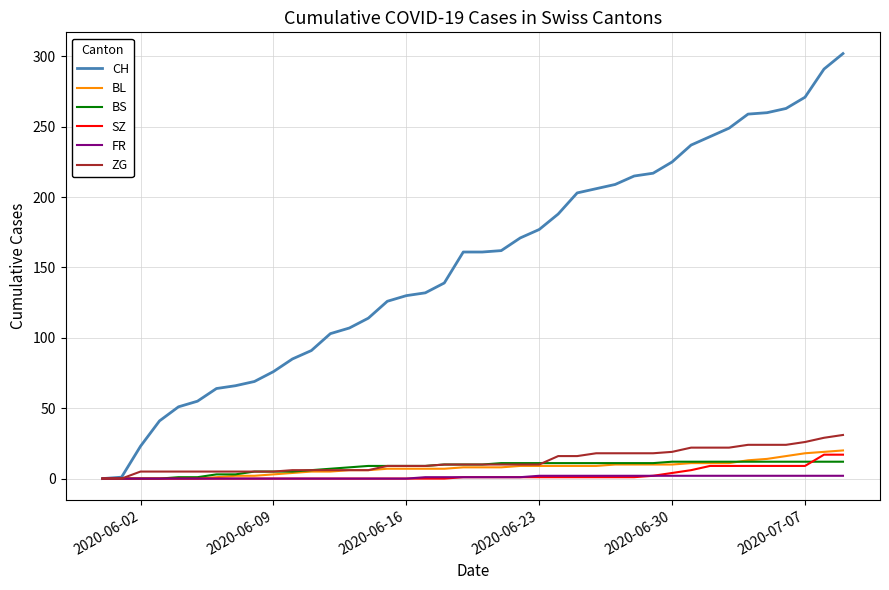

What is the greatest value displayed?

302